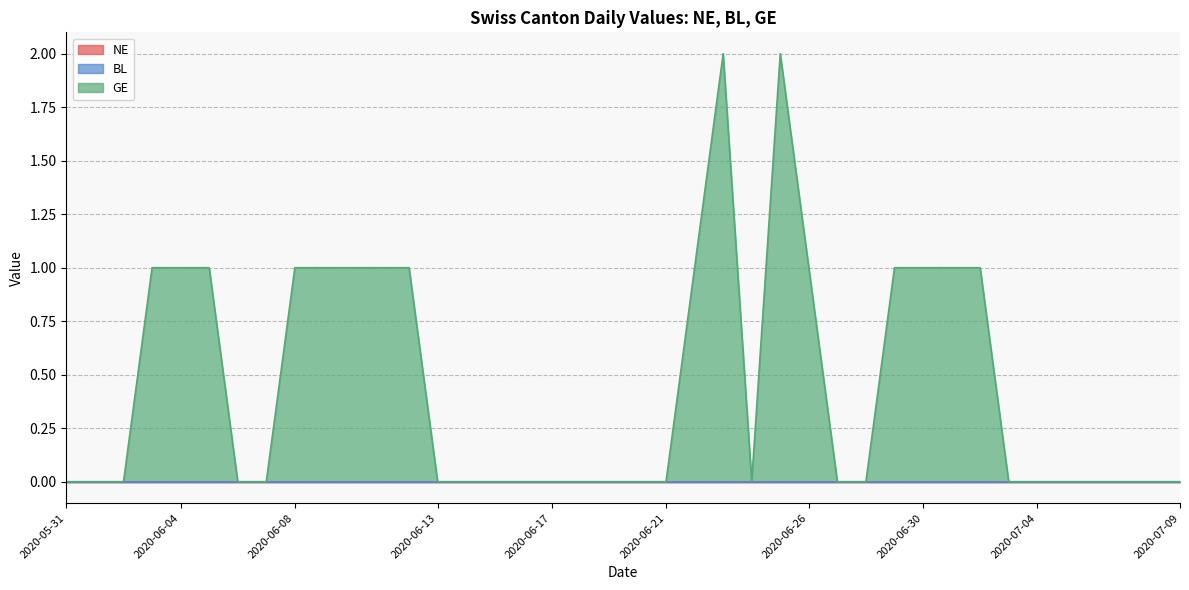

What is the maximum value for GE?

2